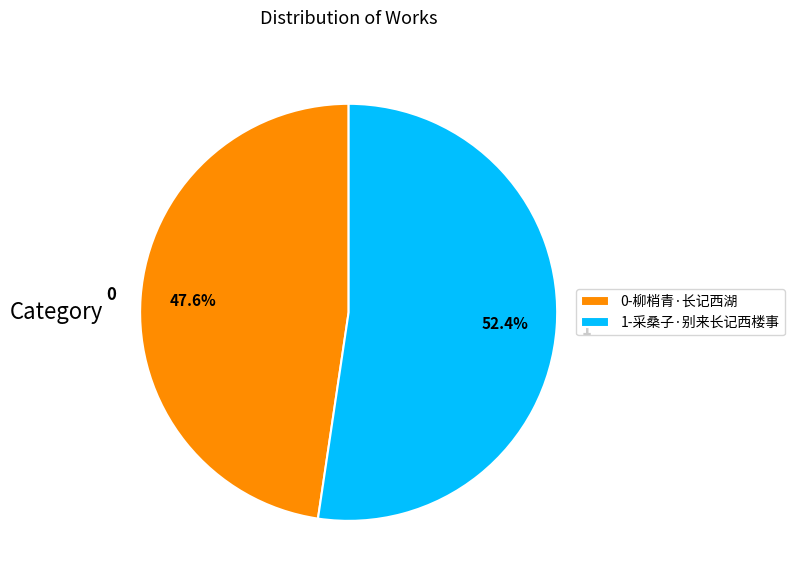

Rank the categories by value from lowest to highest.

0-柳梢青·长记西湖, 1-采桑子·别来长记西楼事